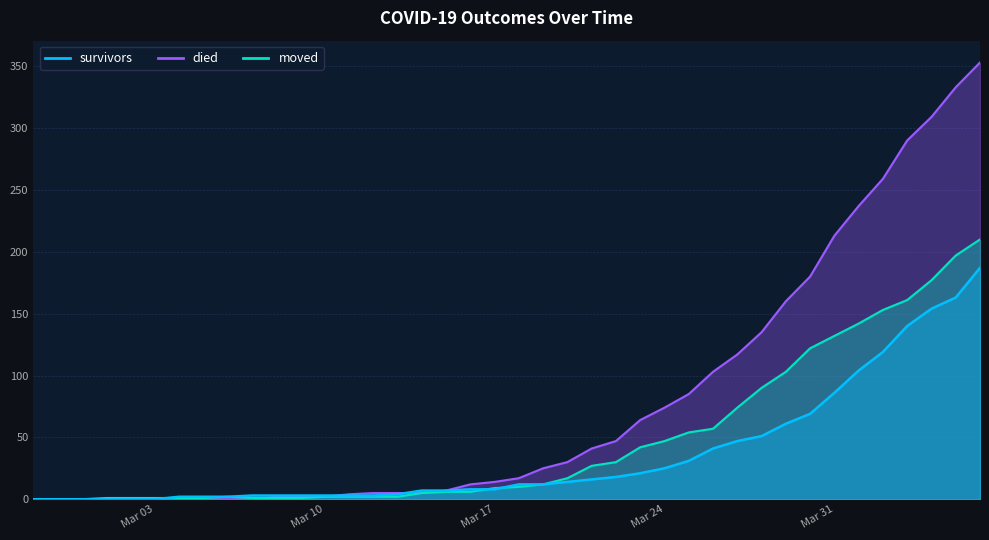

The died series shows 147 at 2020-03-04. True or false?

False